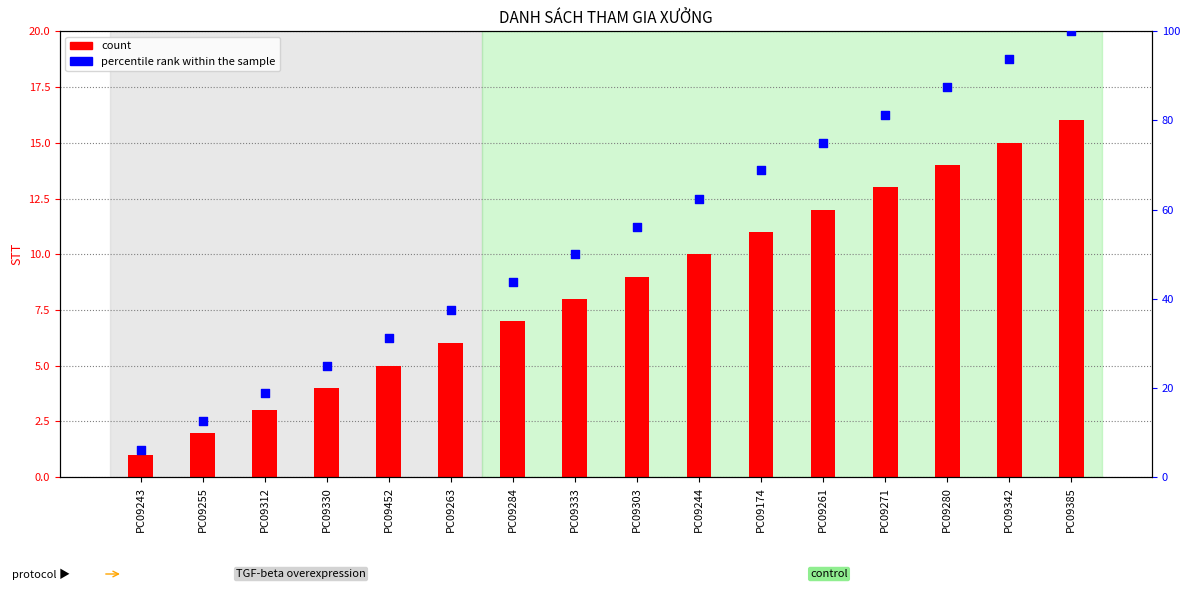

What is the total value across all series at PC09284?

50.8